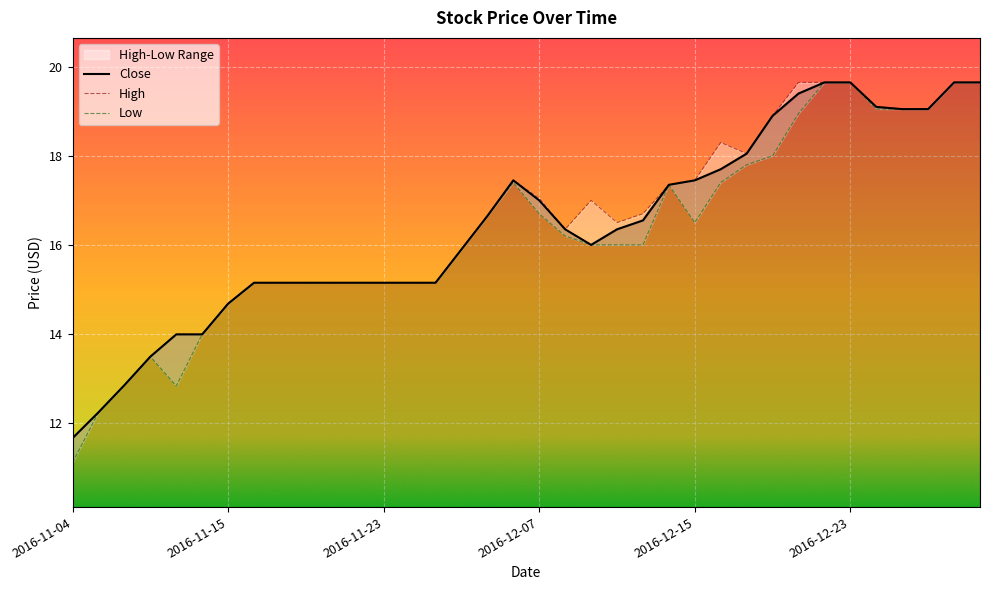

True or false: Low has a value of 15.1 at 14.

True